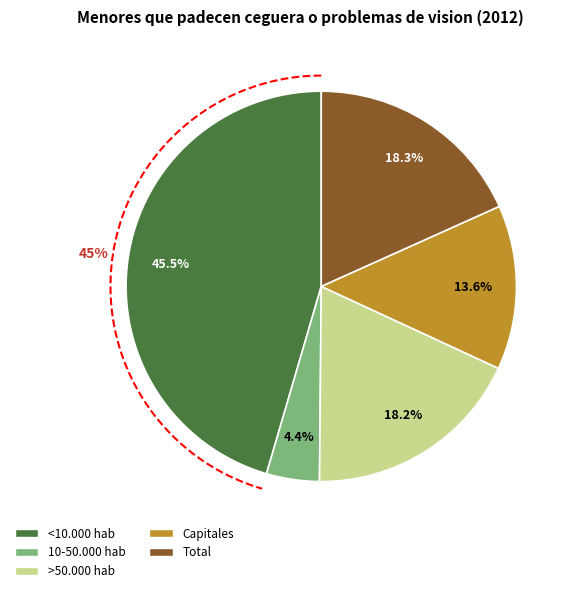

How many segments does this pie chart have?

5